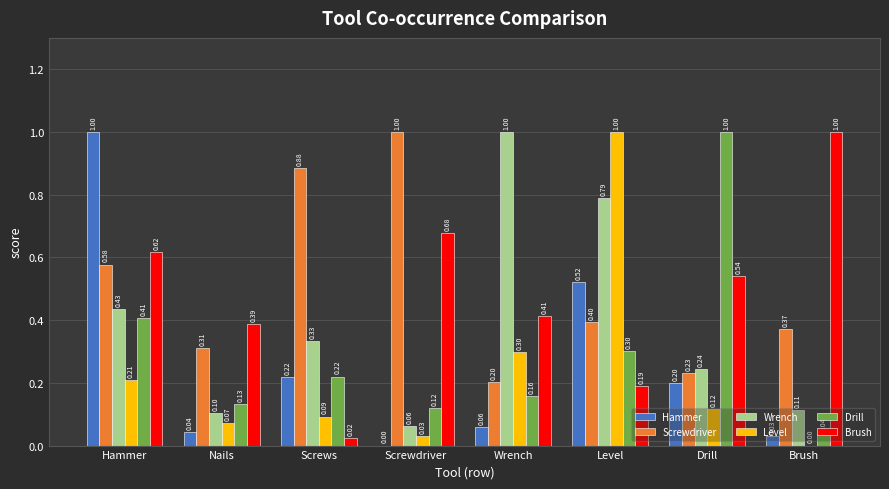

How many groups of bars are there?

8